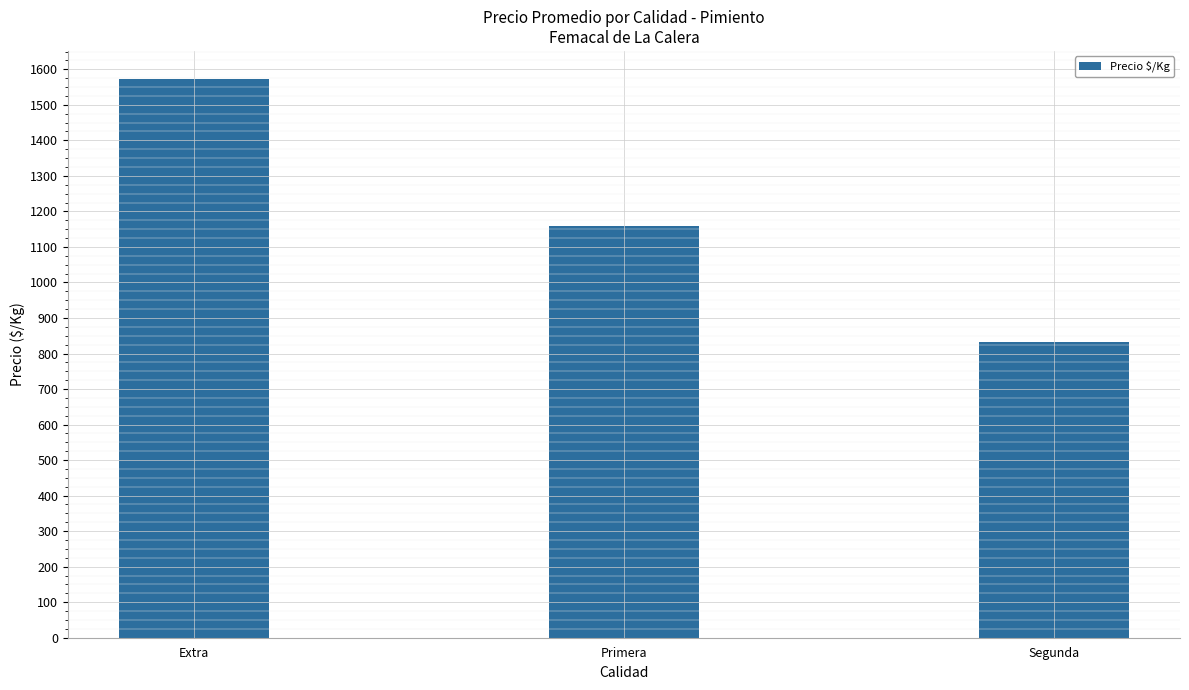

What position from the left is Segunda?

3